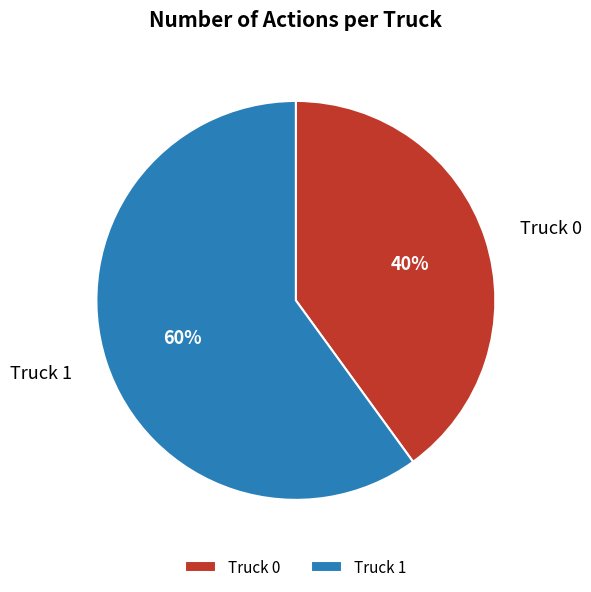

Count the number of slices in the pie.

2